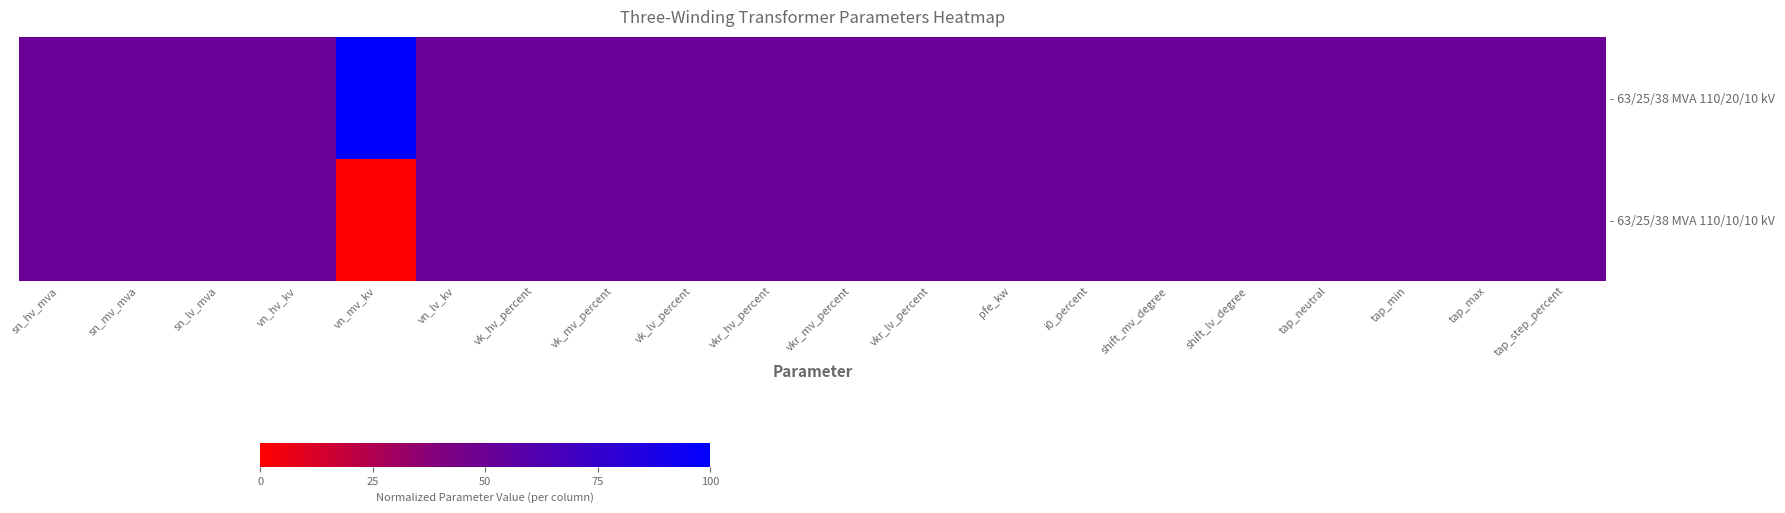

Between vkr_lv_percent and tap_max, which is larger?

vkr_lv_percent